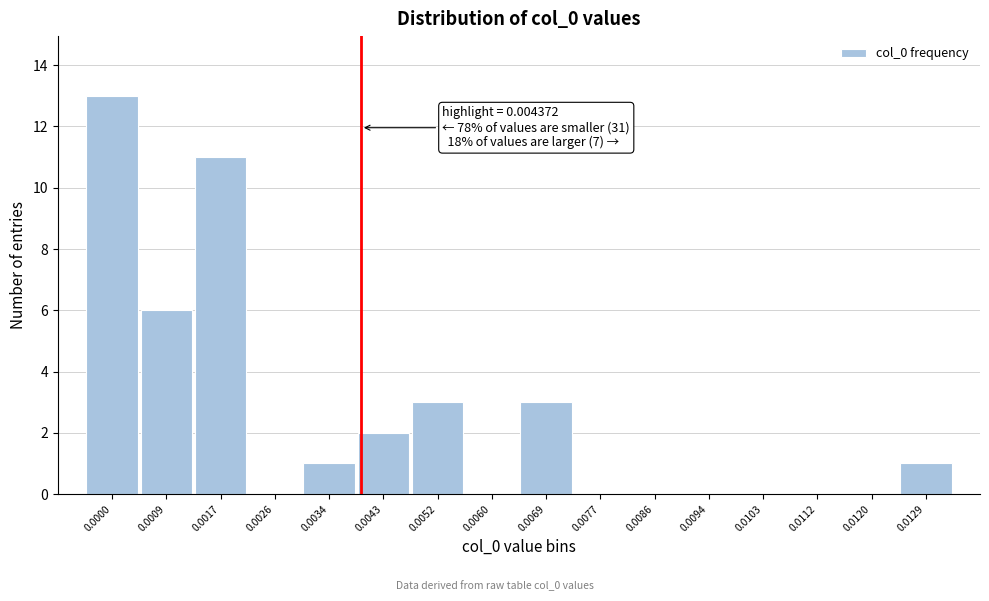

Reading right to left, what are all the values shown in this chart?

0.0129=1	0.0120=0	0.0112=0	0.0103=0	0.0094=0	0.0086=0	0.0077=0	0.0069=3	0.0060=0	0.0052=3	0.0043=2	0.0034=1	0.0026=0	0.0017=11	0.0009=6	0.0000=13